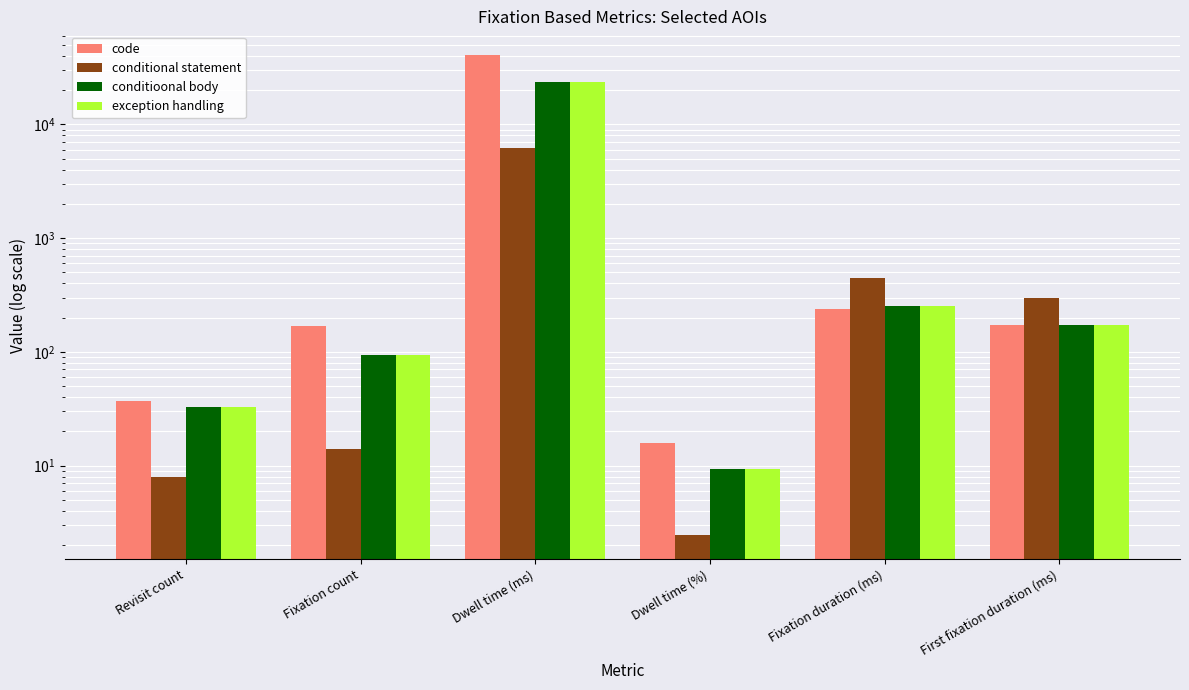

Does the chart contain any negative values?

No